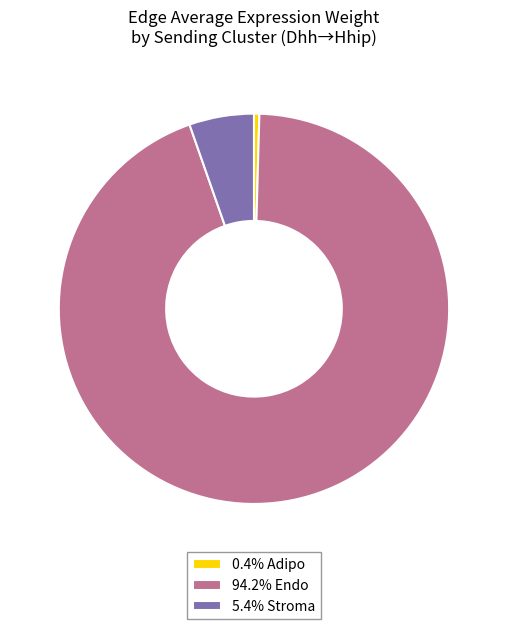

Do 0.4% Adipo and 94.2% Endo together represent more than half of the pie?

Yes